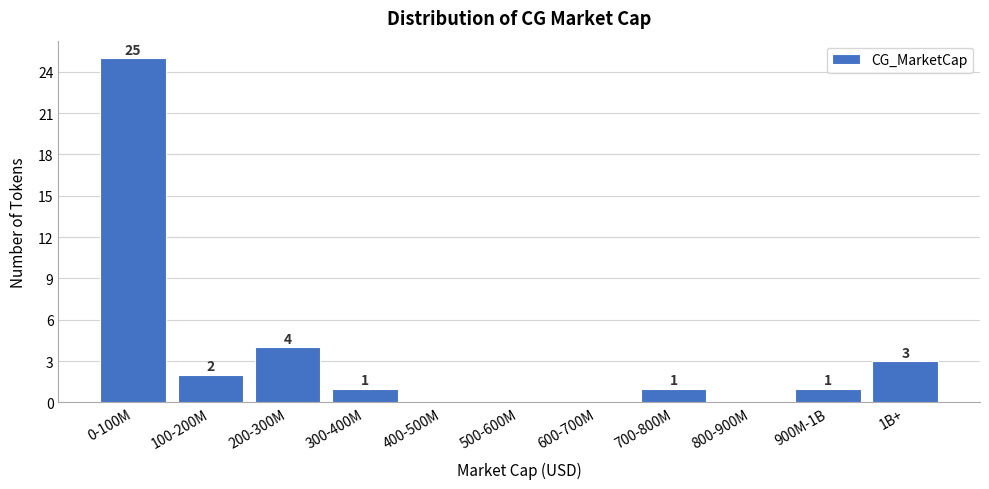

Reading right to left, extract all data points from this chart.

1B+=3	900M-1B=1	800-900M=0	700-800M=1	600-700M=0	500-600M=0	400-500M=0	300-400M=1	200-300M=4	100-200M=2	0-100M=25